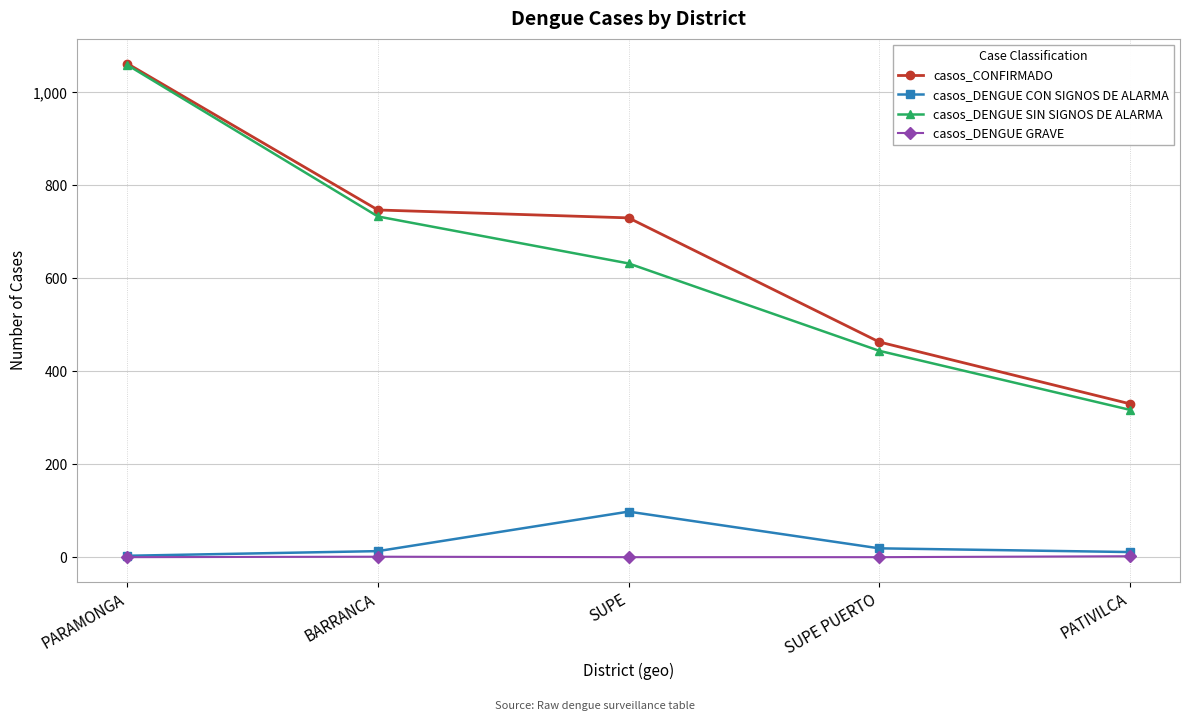

How many lines are shown in the chart?

4